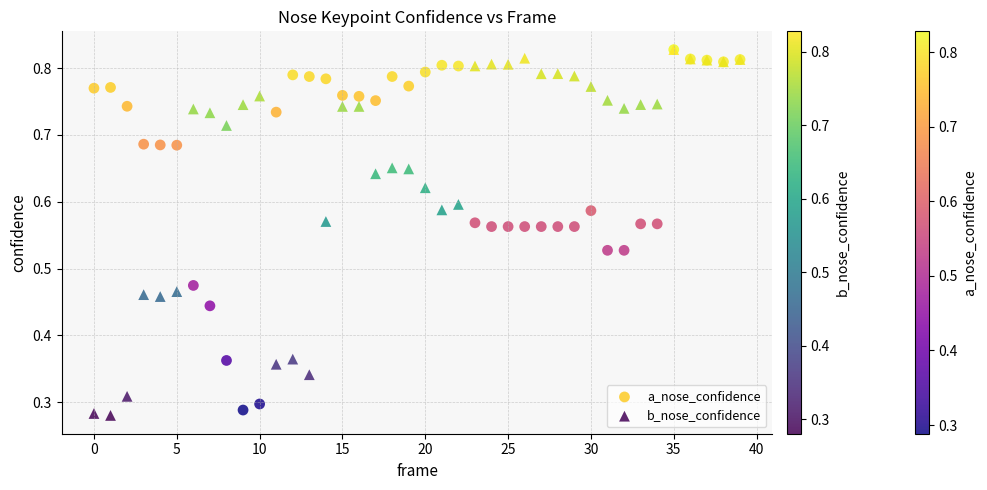

Which series has the widest spread of Y values?

b_nose_confidence